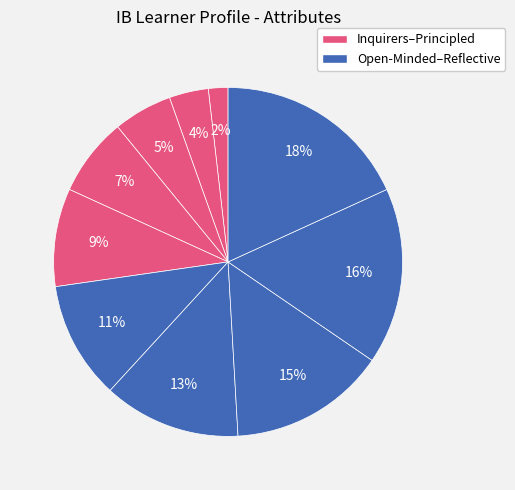

Count the number of slices in the pie.

10